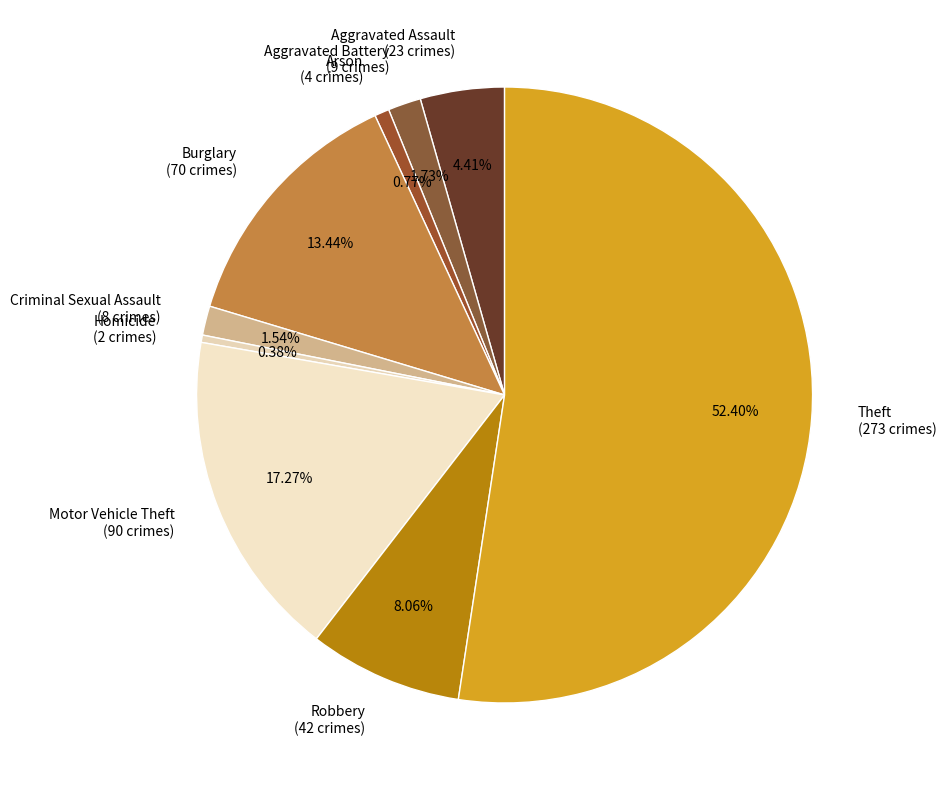

What percentage is the Theft slice, to the nearest percent?

52%